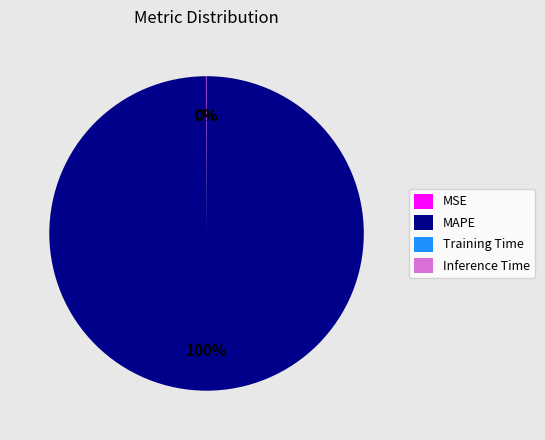

To the nearest percent, what percentage of the pie is MAPE?

100%